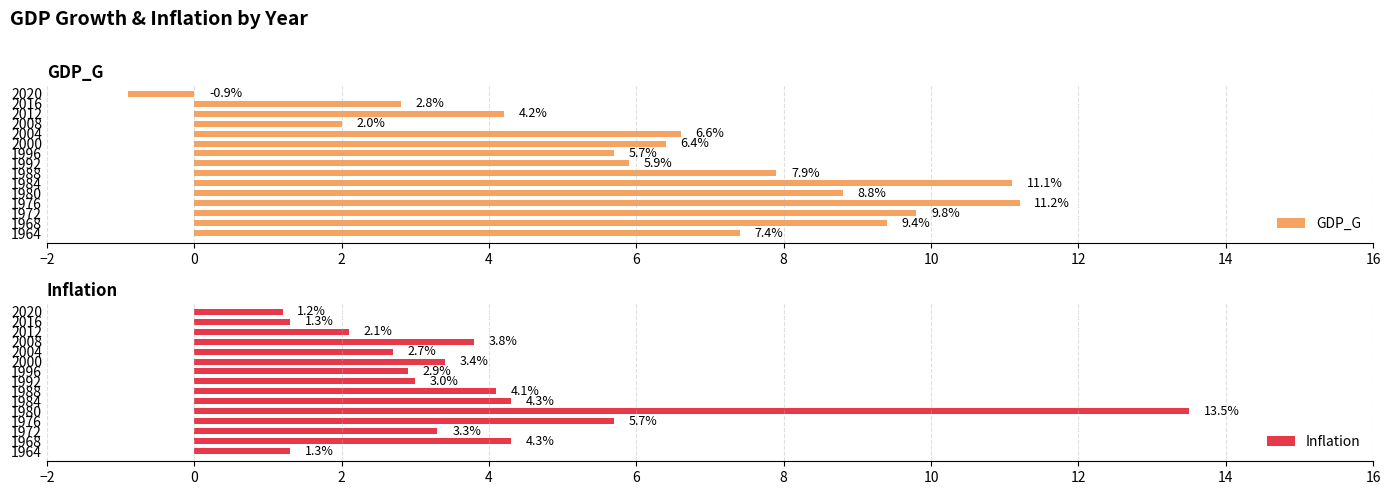

Is it true that GDP_G equals 16.4 at 1976?

False